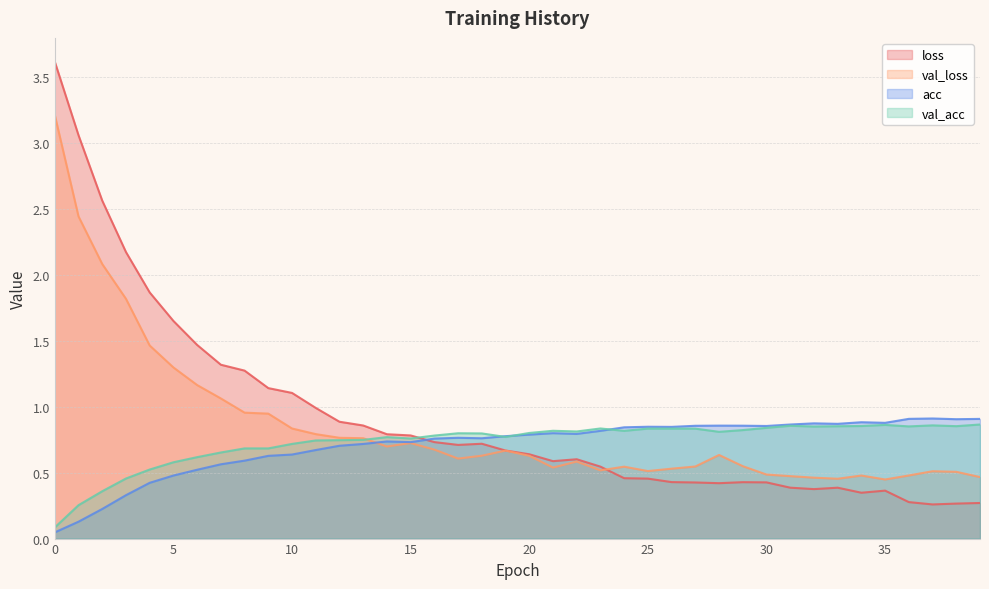

How many lines are shown in the chart?

4